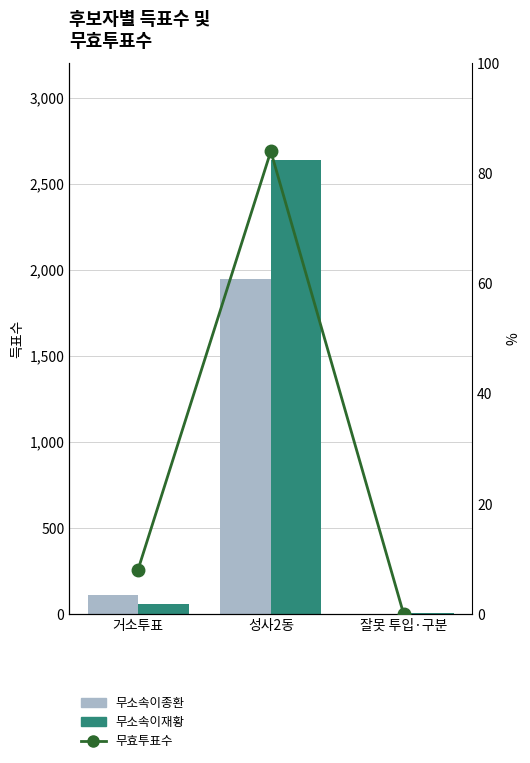

At 잘못 투입·구분, list the series in order from largest to smallest.

무소속이재황, 무소속이종환, 무효투표수